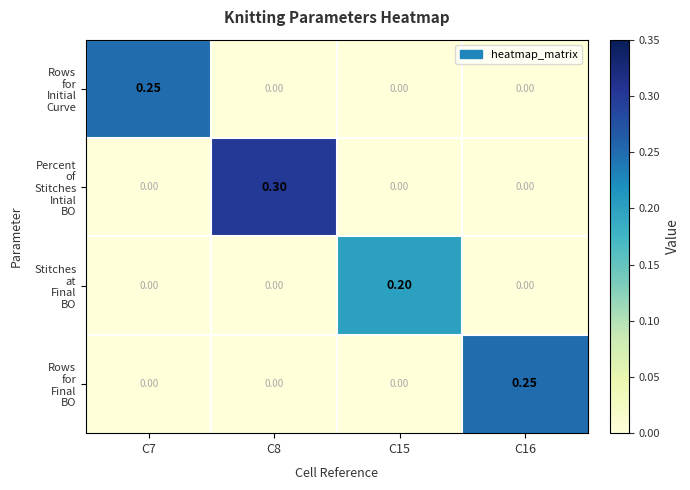

What is the greatest value displayed?

0.3